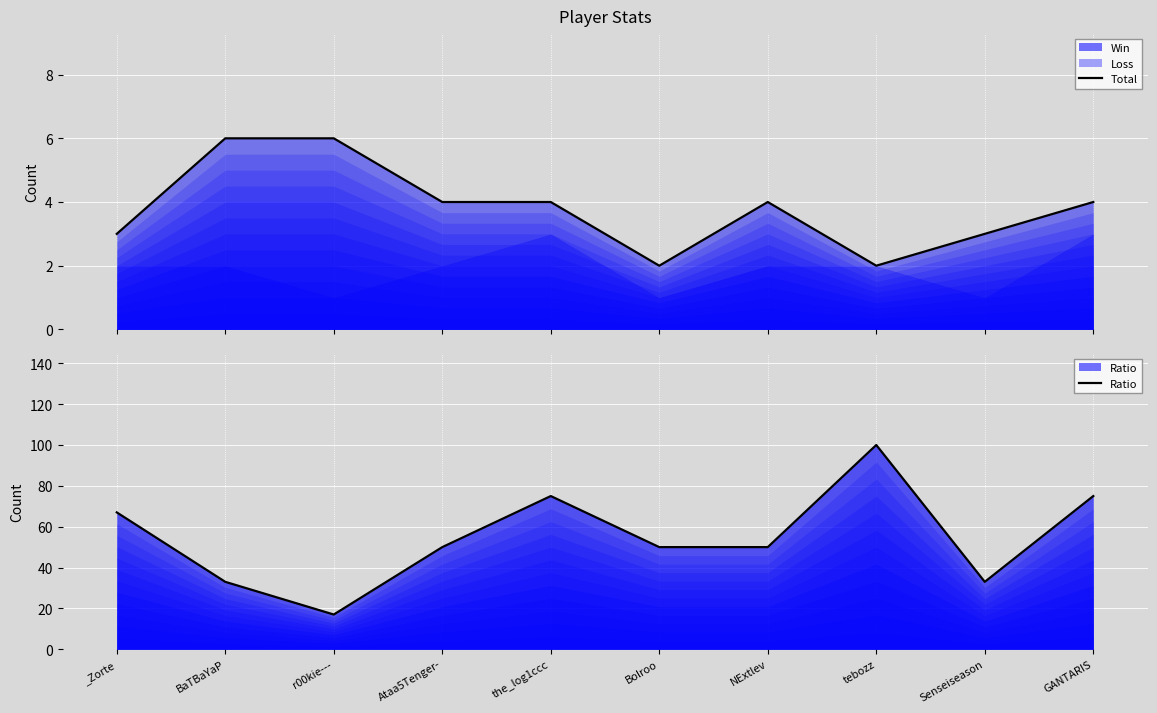

Reading left to right, transcribe all the data shown in this chart.

Total: 3	6	6	4	4	2	4	2	3	4
Ratio: 67	33	17	50	75	50	50	100	33	75